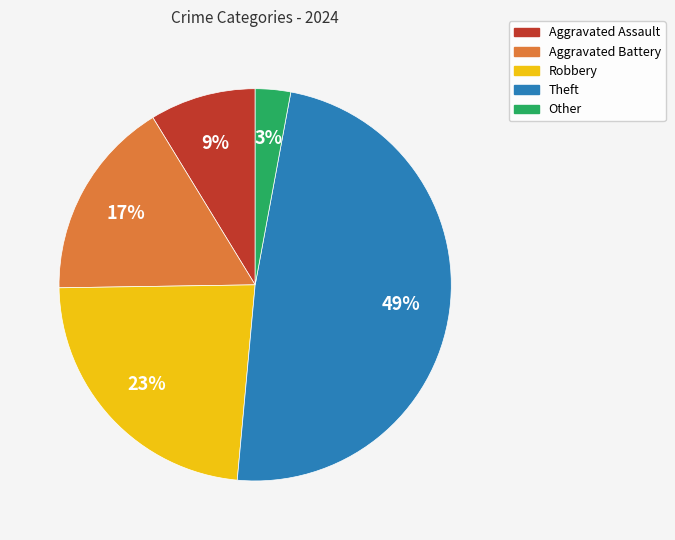

To the nearest percent, what portion does Robbery represent?

23%